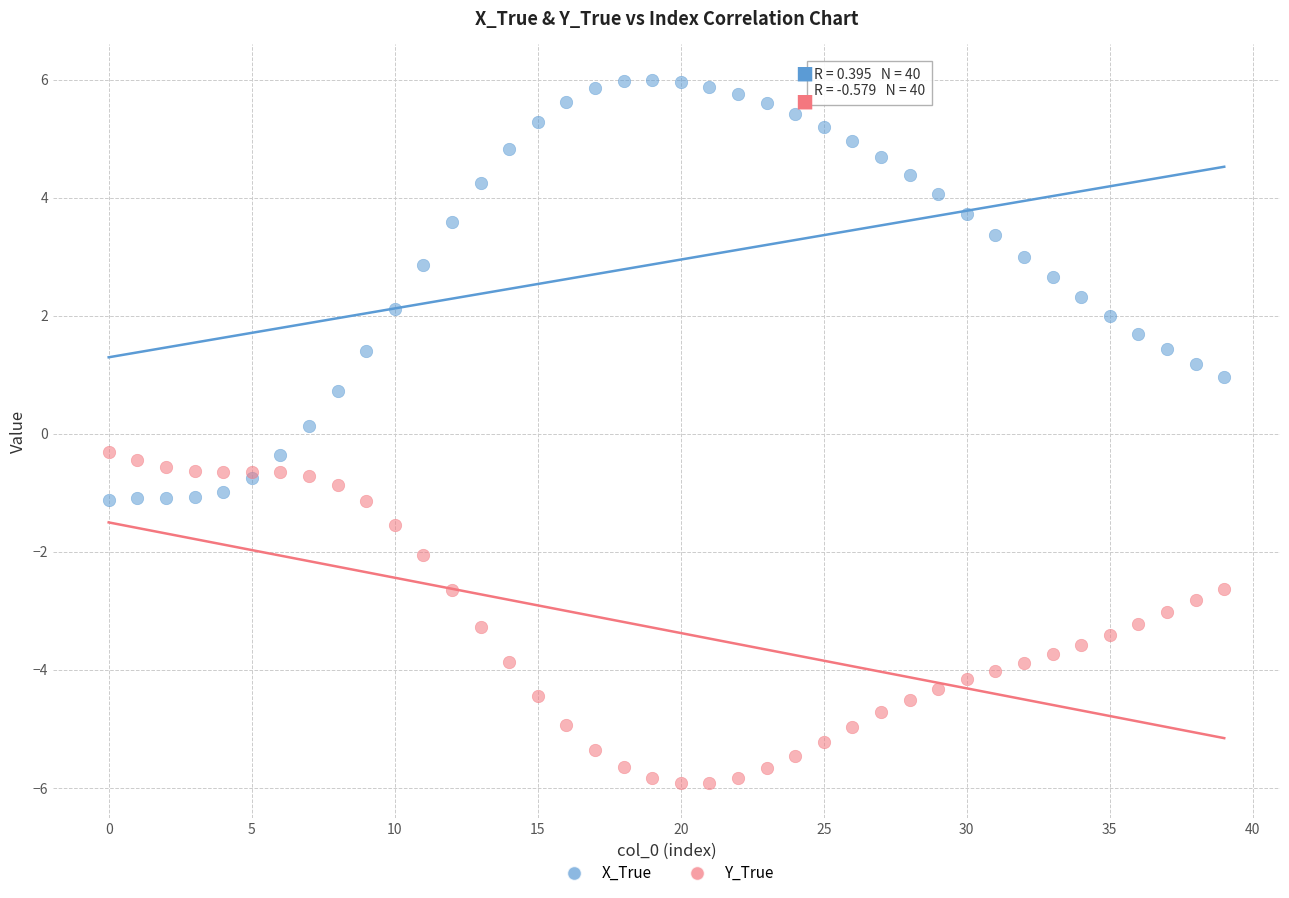

Which series has the widest spread of Y values?

X_True